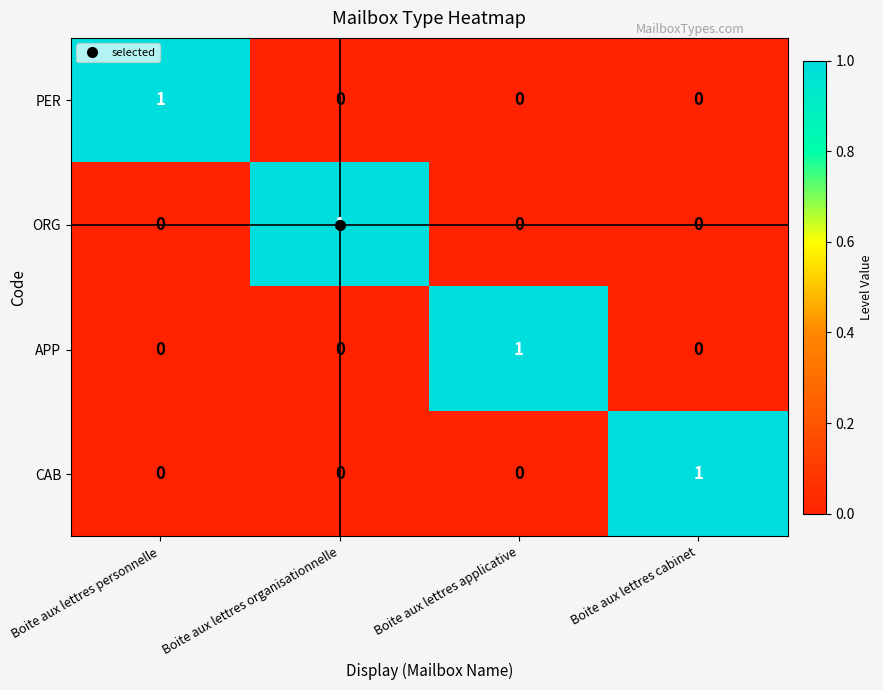

Count the CAB values in the range 0 to 1.

4